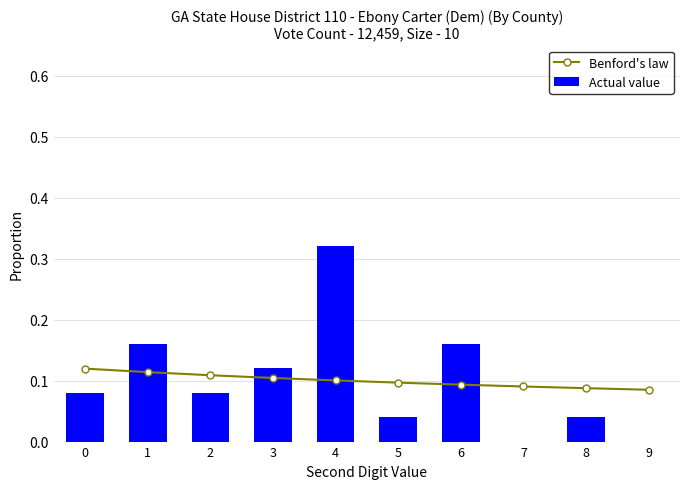

What are all the series names shown in the legend?

Benford's law, Actual value